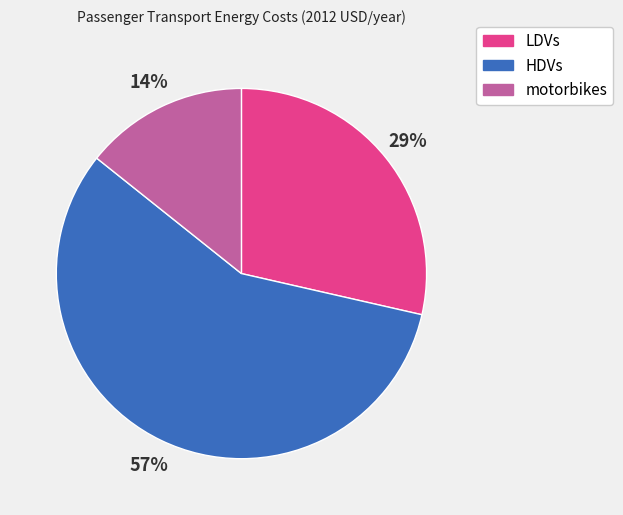

What is the majority slice?

HDVs